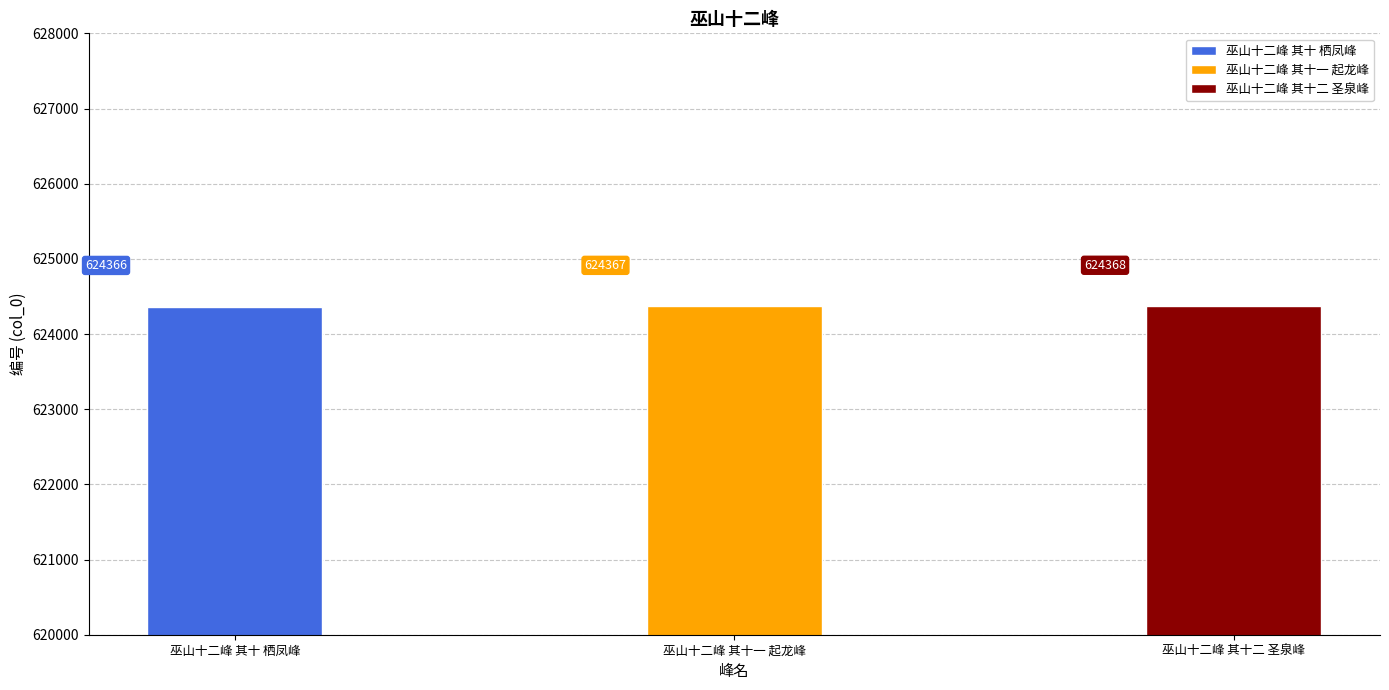

What is the label of the 2nd bar from the right?

巫山十二峰 其十一 起龙峰